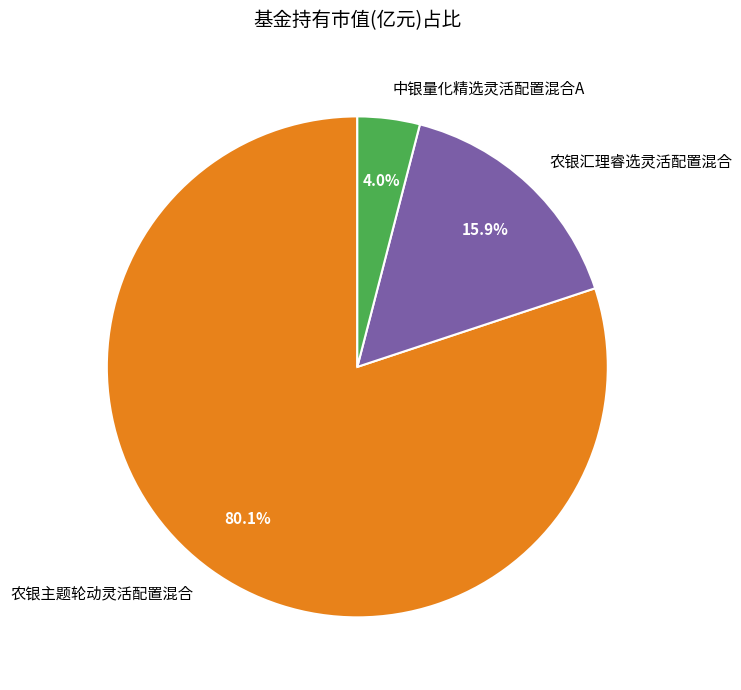

Does 农银主题轮动灵活配置混合 account for over 50% of the chart?

Yes